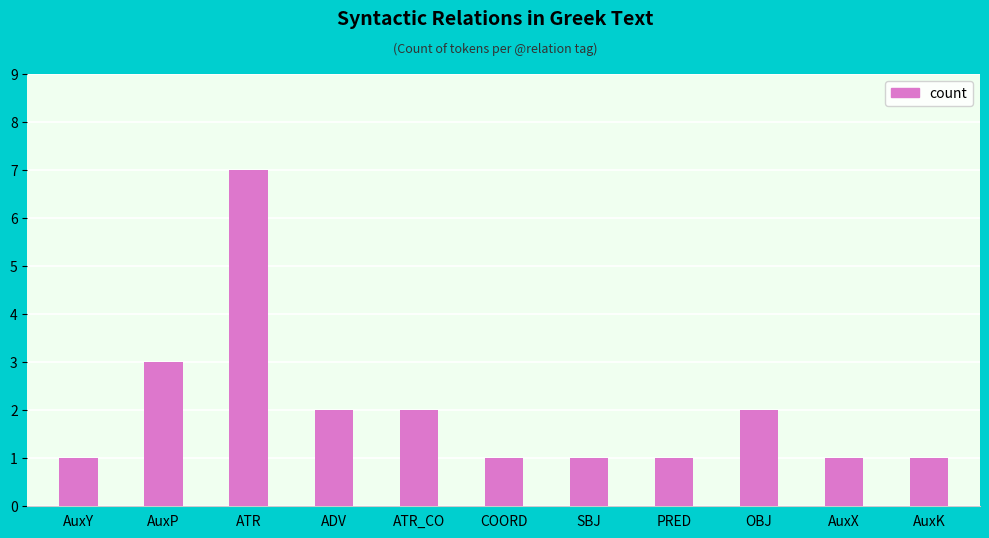

How many bars are there in total?

11